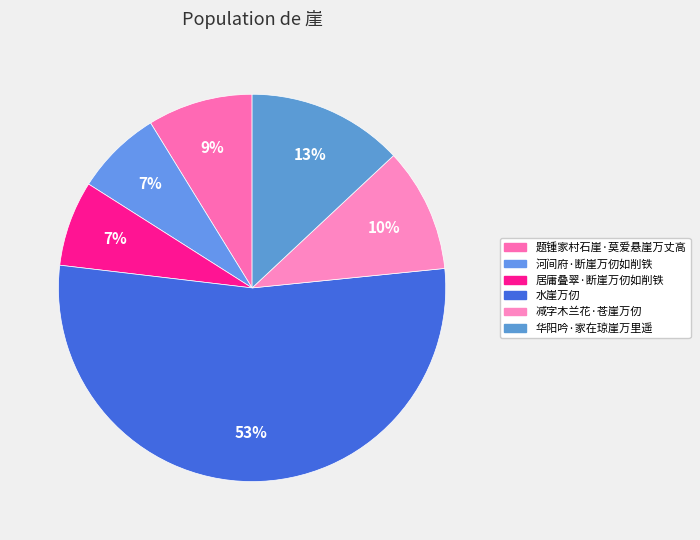

The 河间府·断崖万仞如削铁 slice represents 18% of the pie. True or false?

False